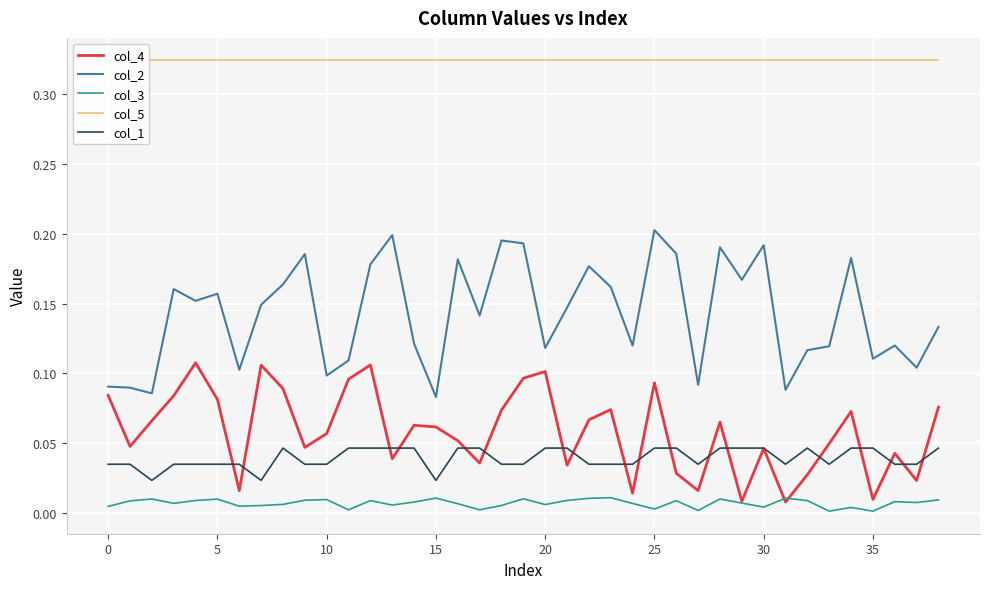

What is the value of the col_2 point at the 30th from the left?

0.2